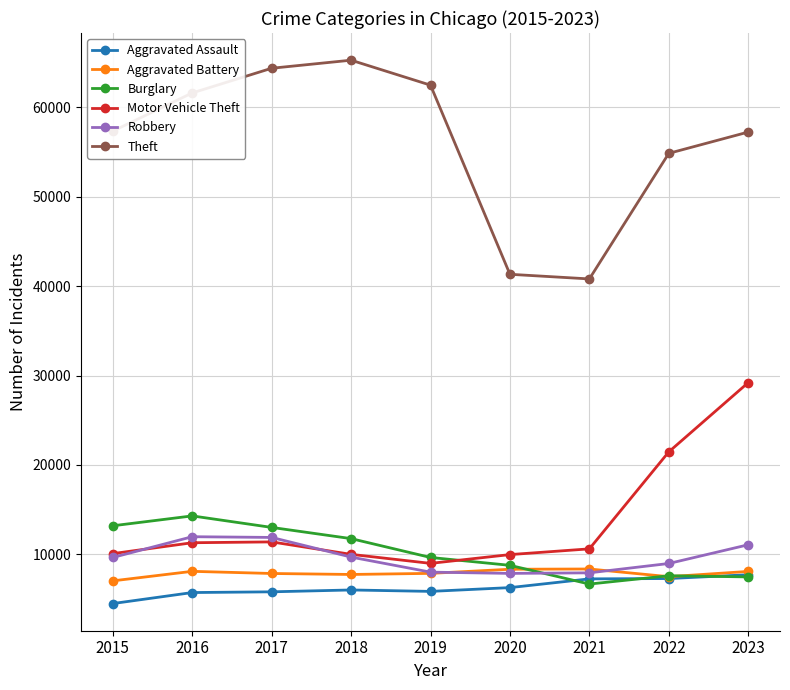

Between which two adjacent categories do Burglary and Robbery first intersect?

2020 and 2021